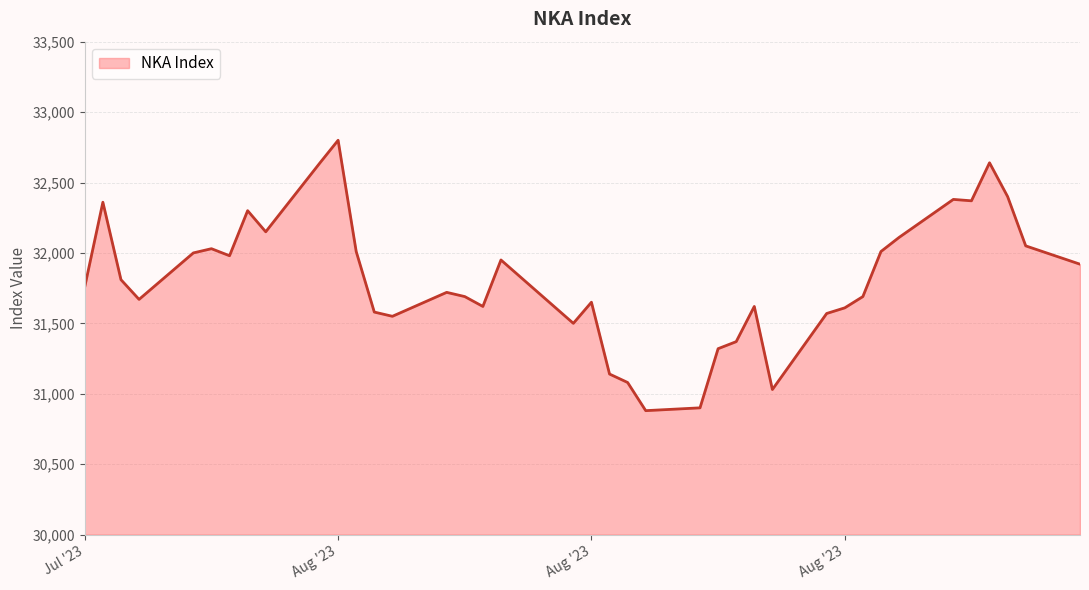

Which category has the lowest value across all series?

2023-08-18